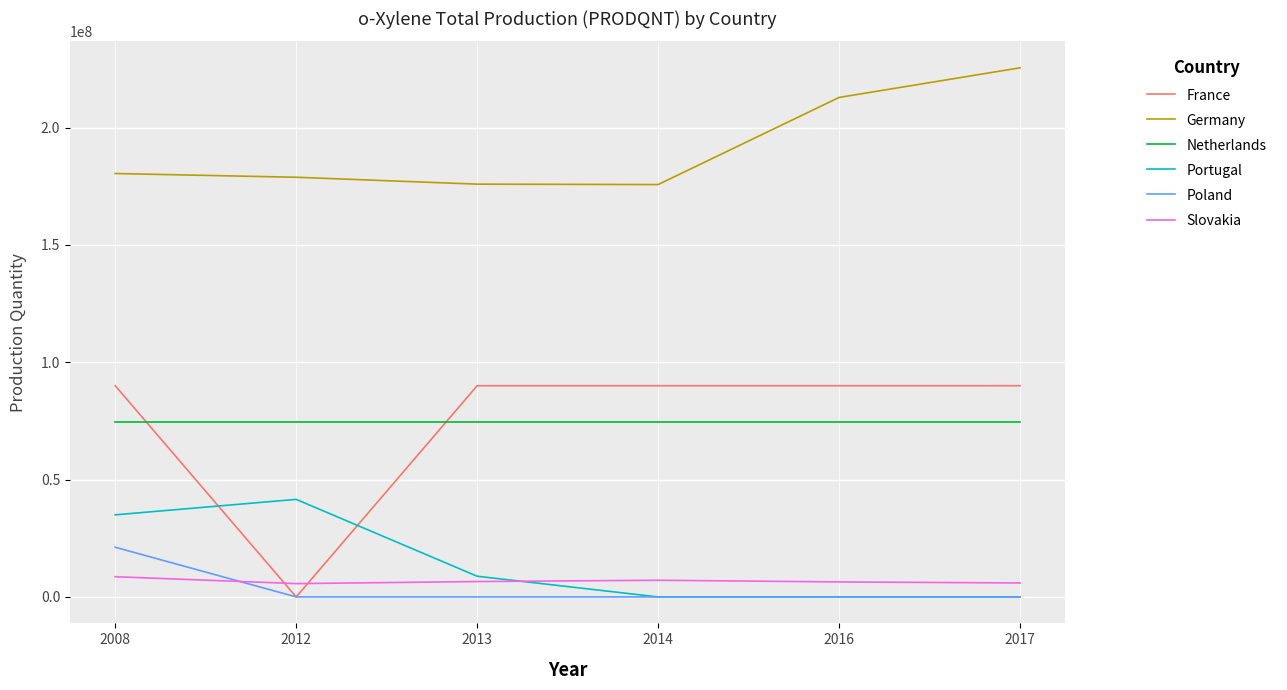

Between 2012 and 2016, which series saw the biggest shift?

France